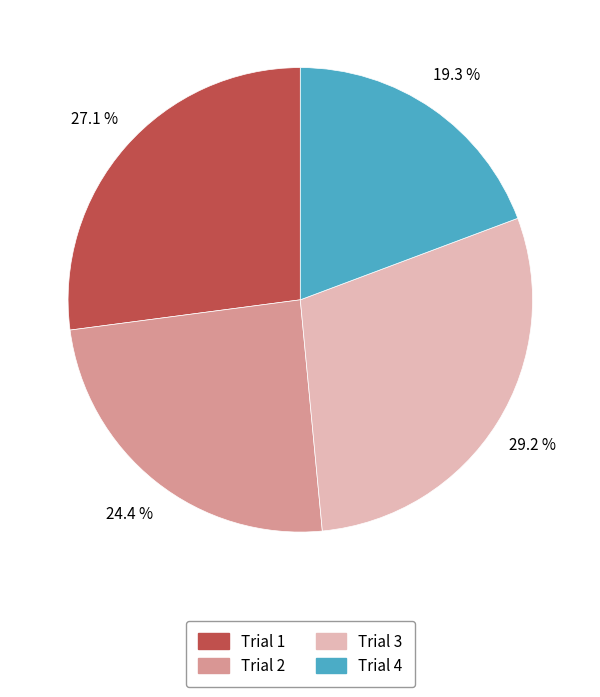

Combined, do Trial 1 and Trial 3 account for over 50%?

Yes